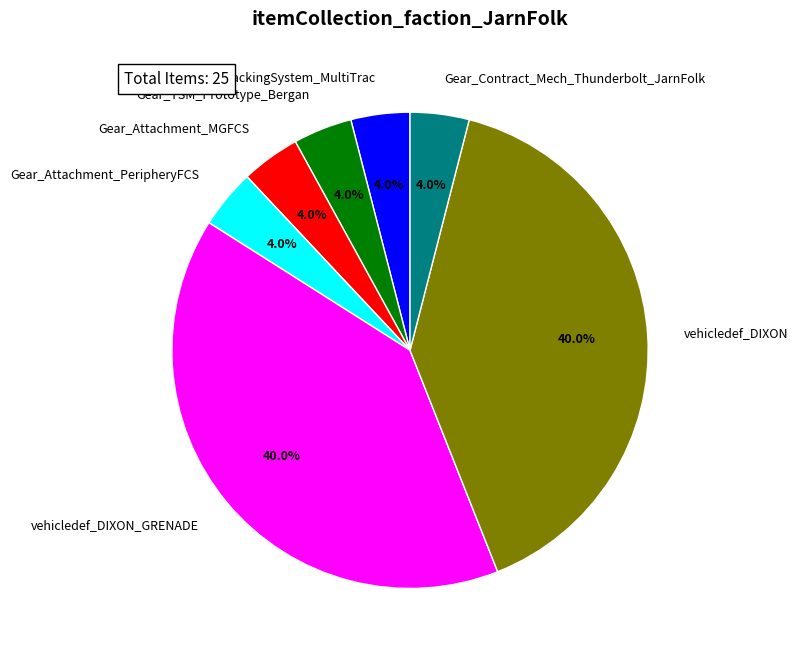

What is the ratio of the value at Gear_TargetingTrackingSystem_MultiTrac to the value at Gear_Contract_Mech_Thunderbolt_JarnFolk?

1.0